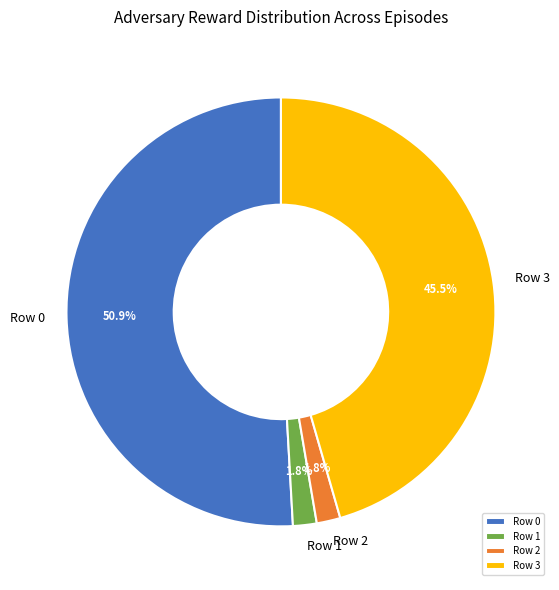

Which slice is the largest?

Row 0